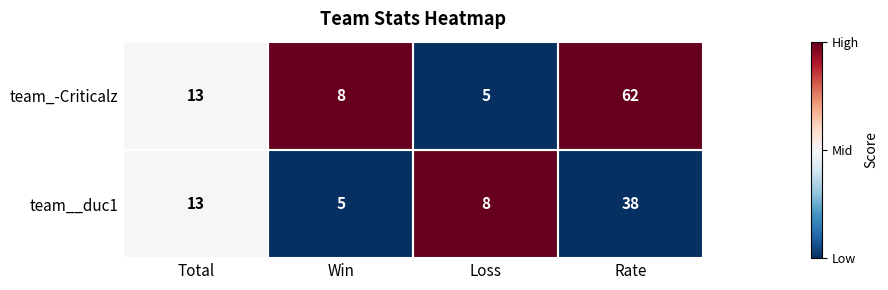

Rank the series at Win from highest to lowest value.

team_-Criticalz, team__duc1